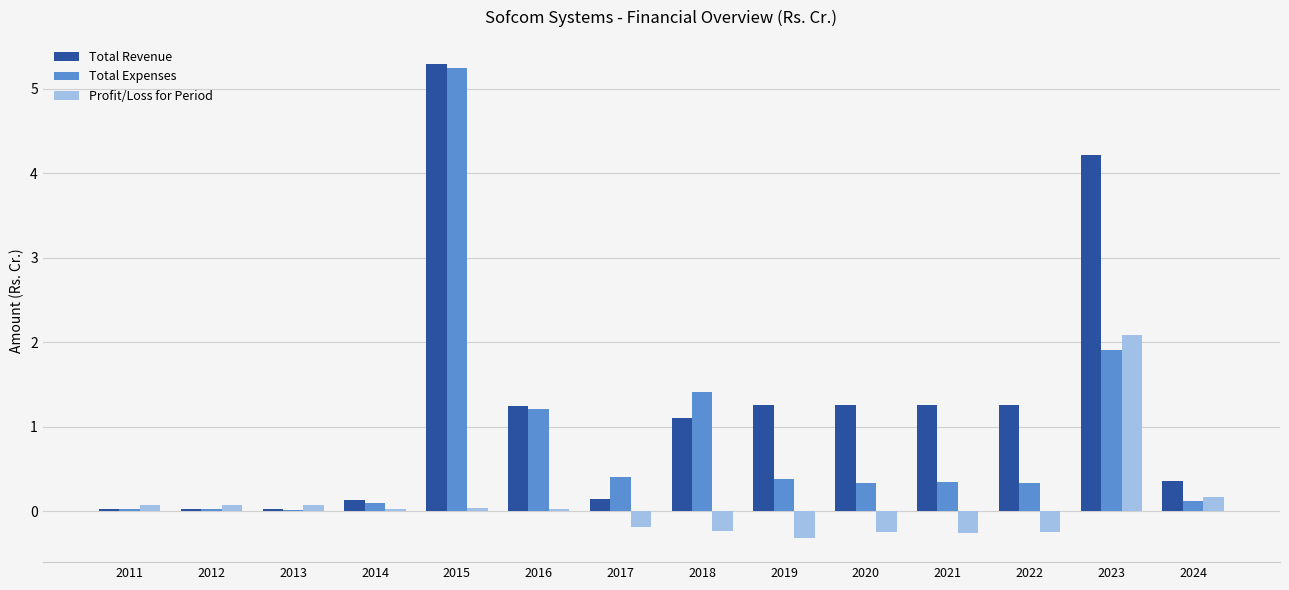

What is the value of the Total Expenses bar at the 12th from the left?

0.3